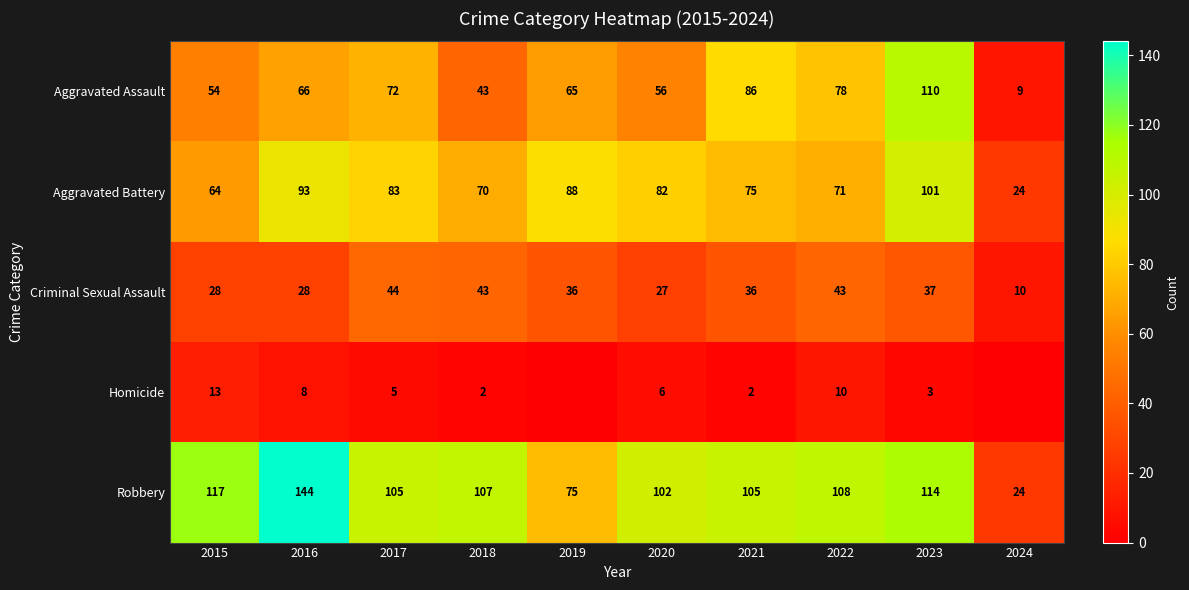

What is the difference between the highest and lowest values at 2023?

111